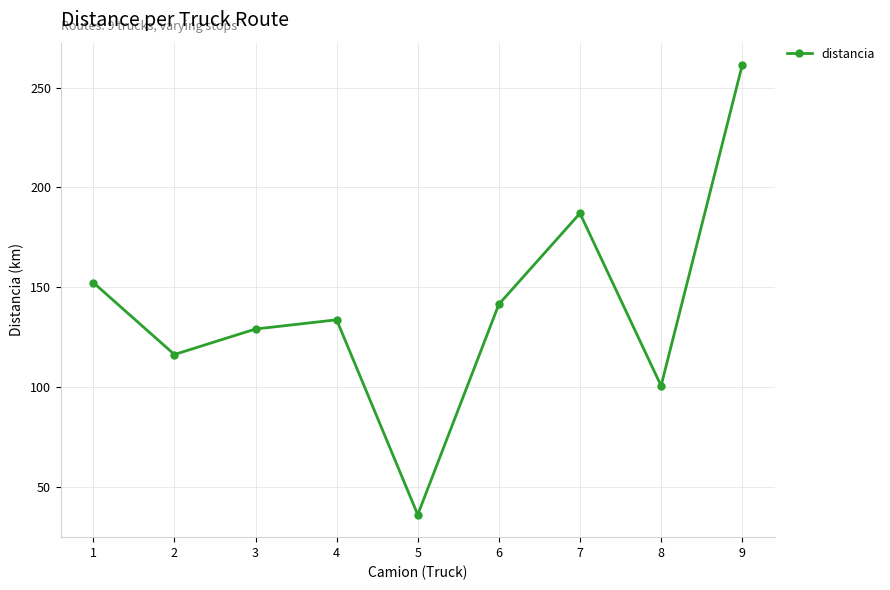

Where is the data nearest to the value 148?

1